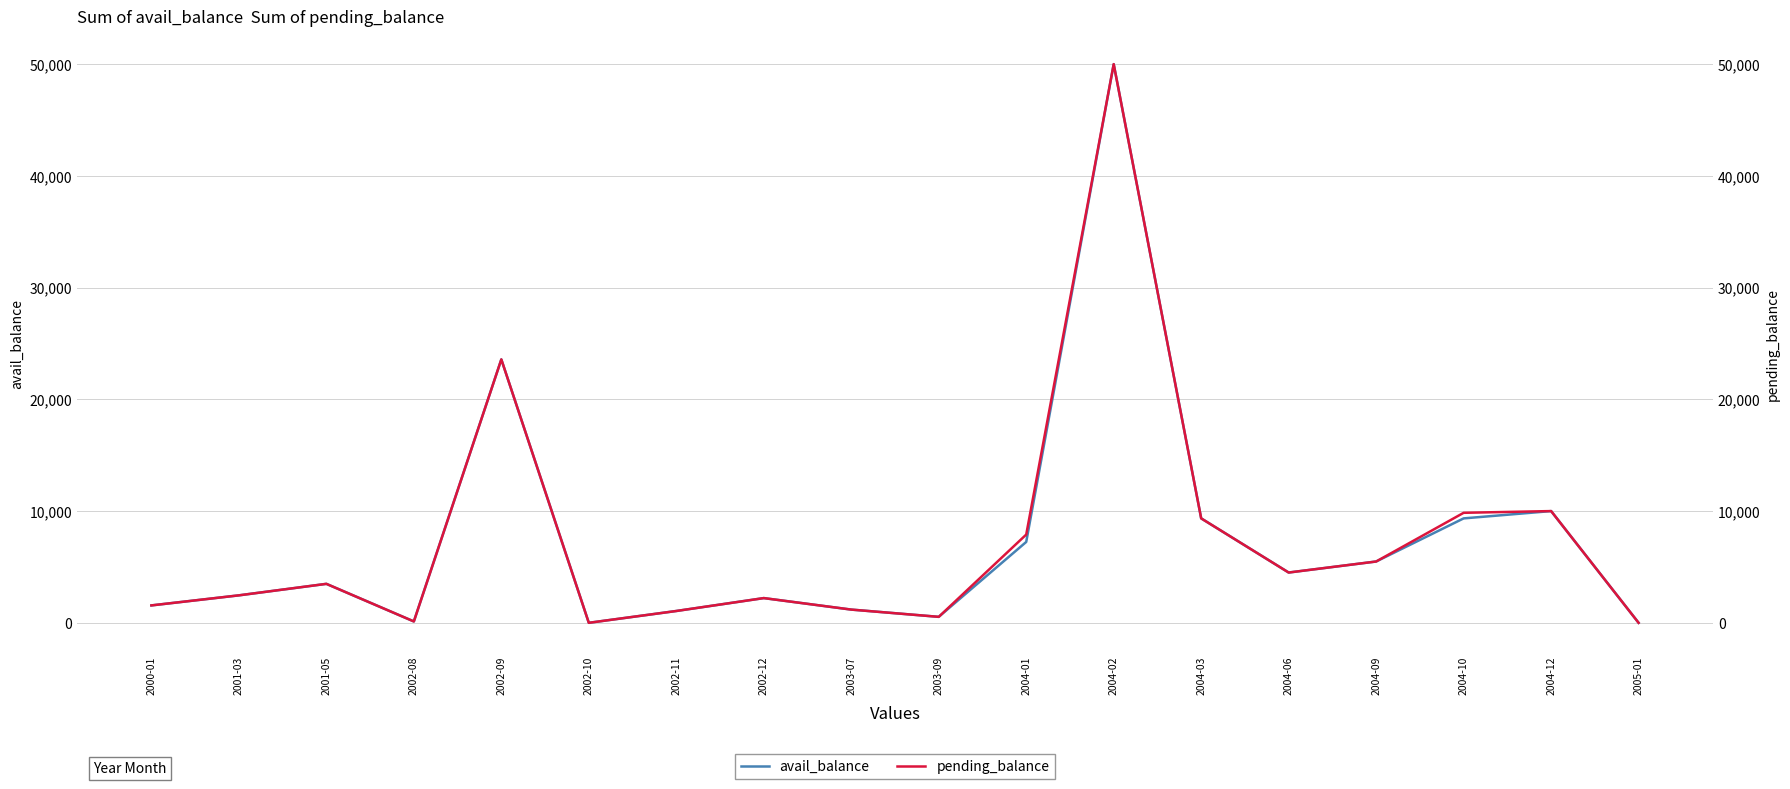

Rank the series by their average value, from highest to lowest.

pending_balance, avail_balance